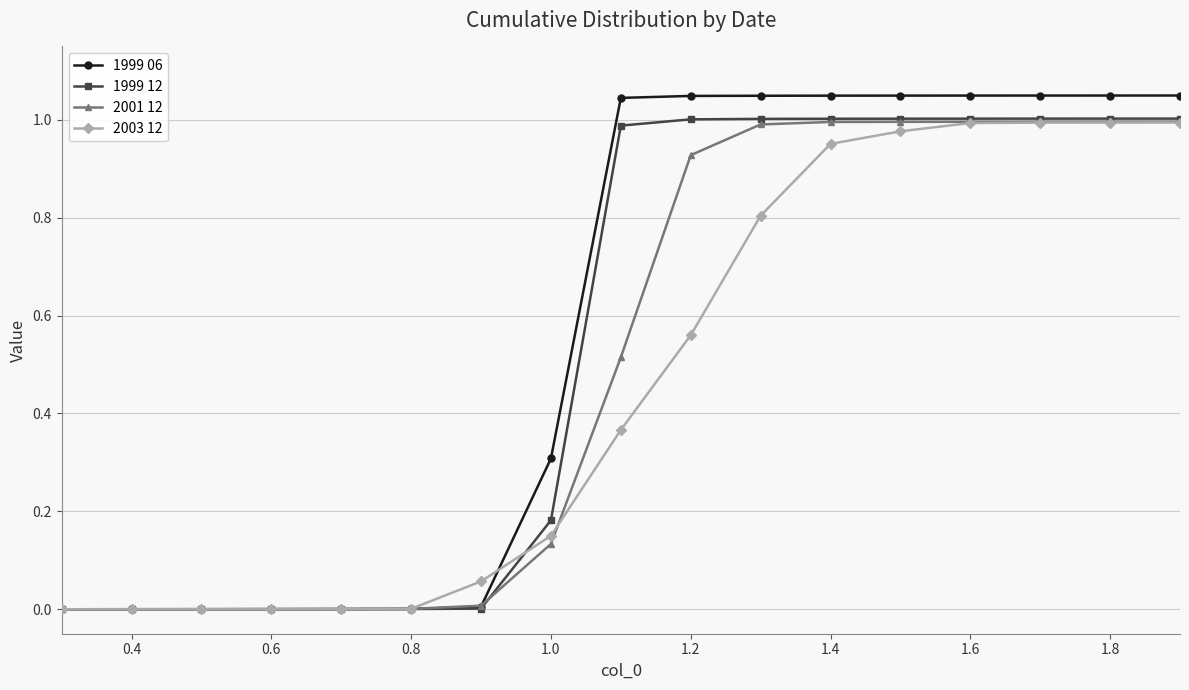

Which series has the largest range (max minus min)?

1999 06